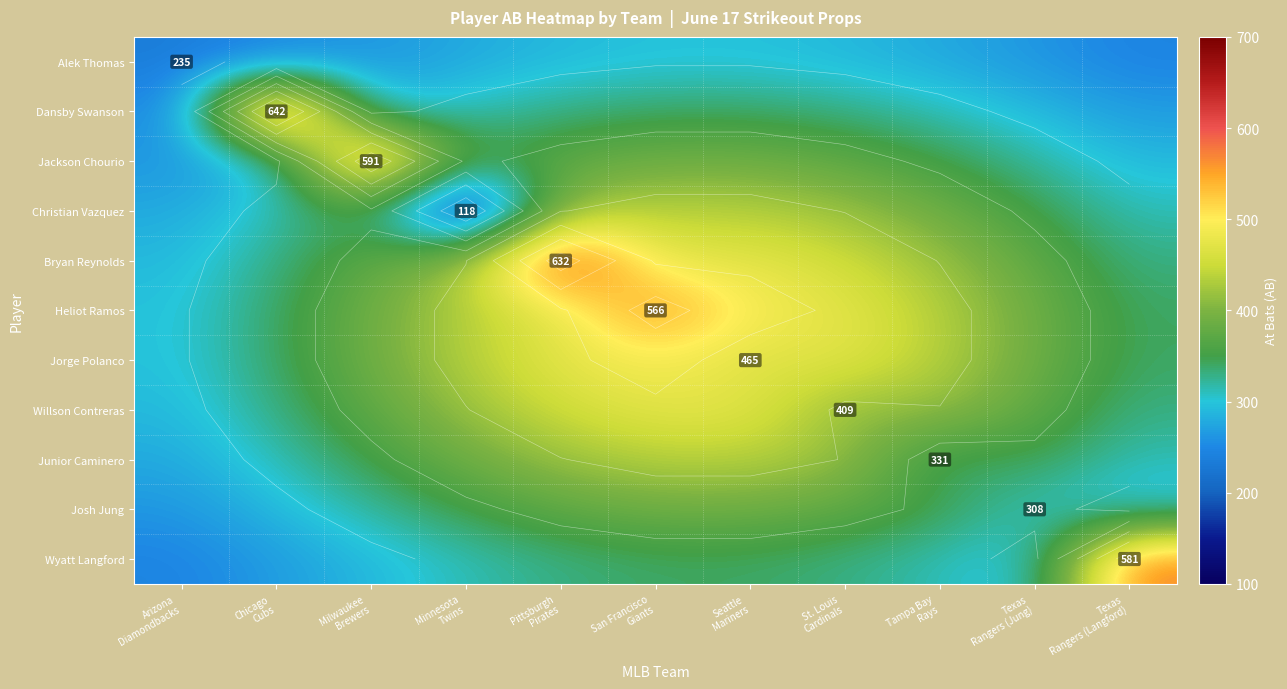

What is the highest value of the Jackson Chourio series?

591.0